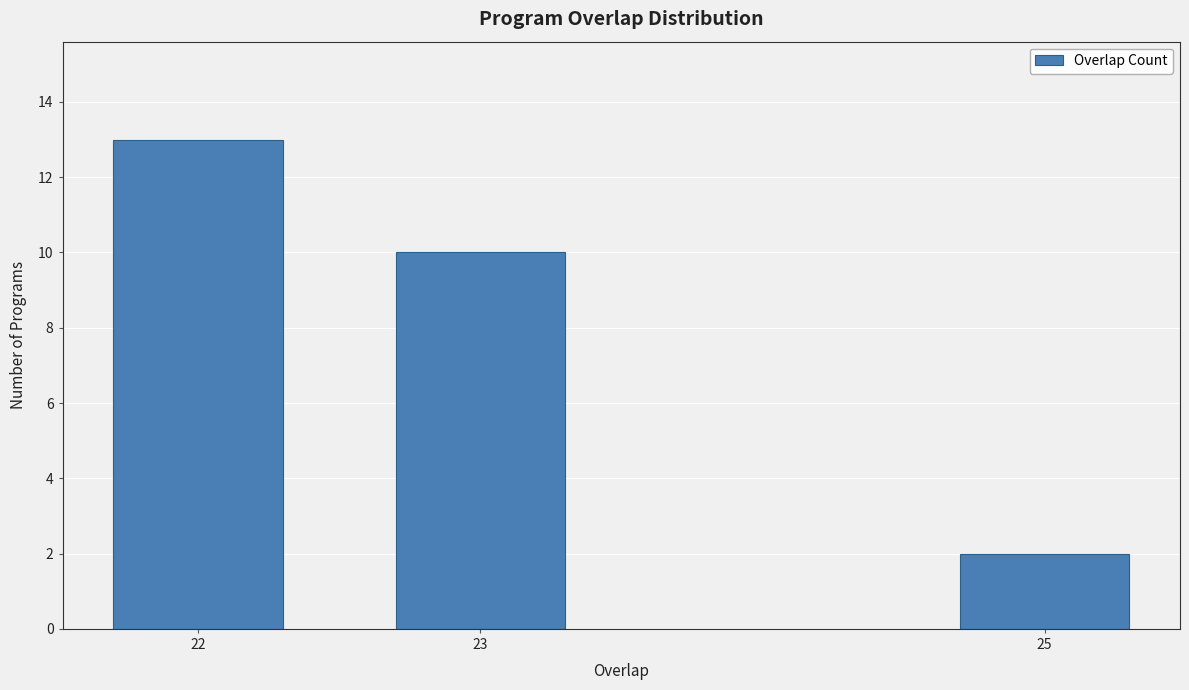

Reading left to right, extract all data points from this chart.

13	10	2